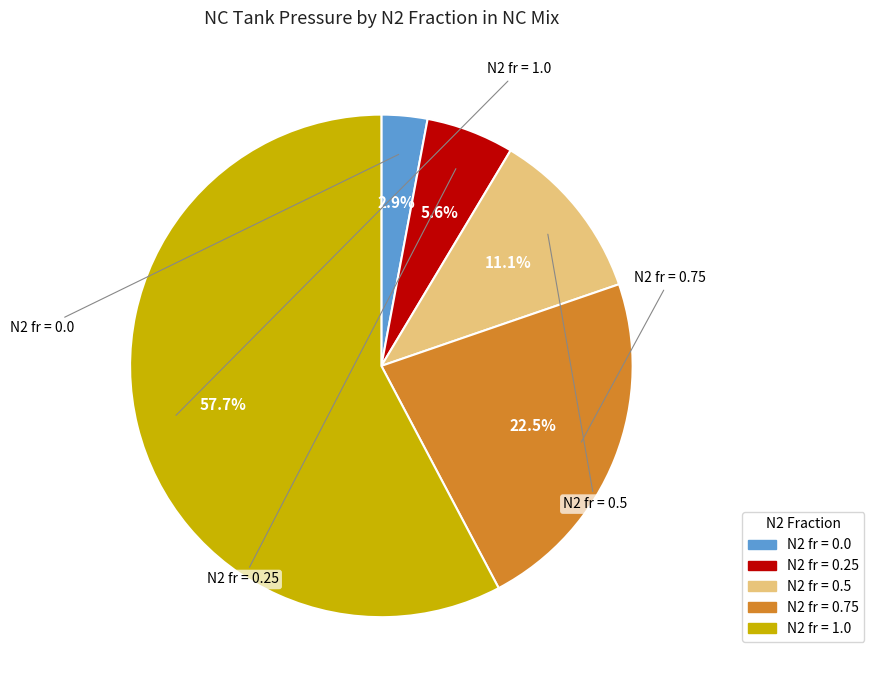

Does any single category account for the majority?

Yes